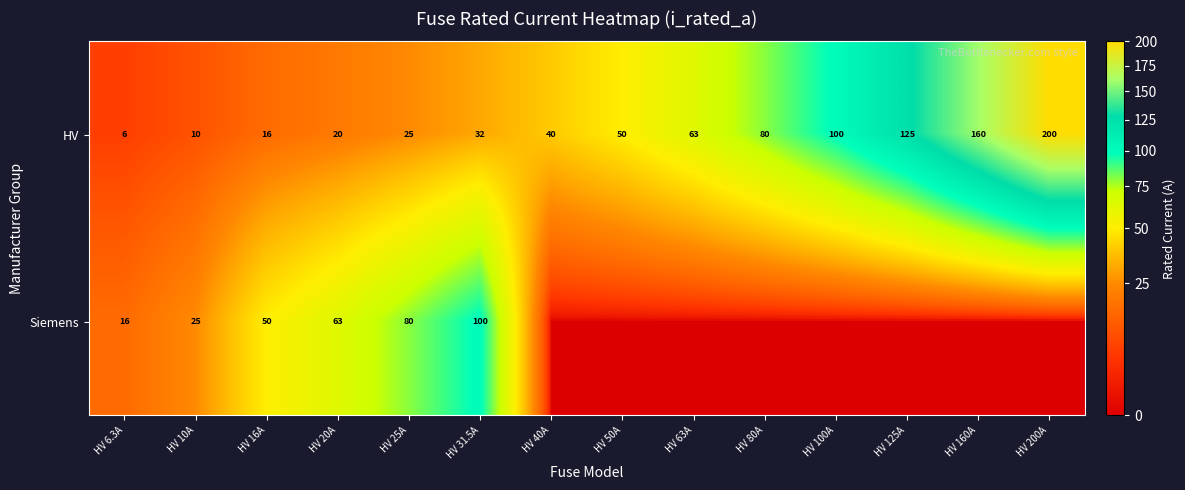

What is the sum of the Siemens values at HV 20A and HV 31.5A?

163